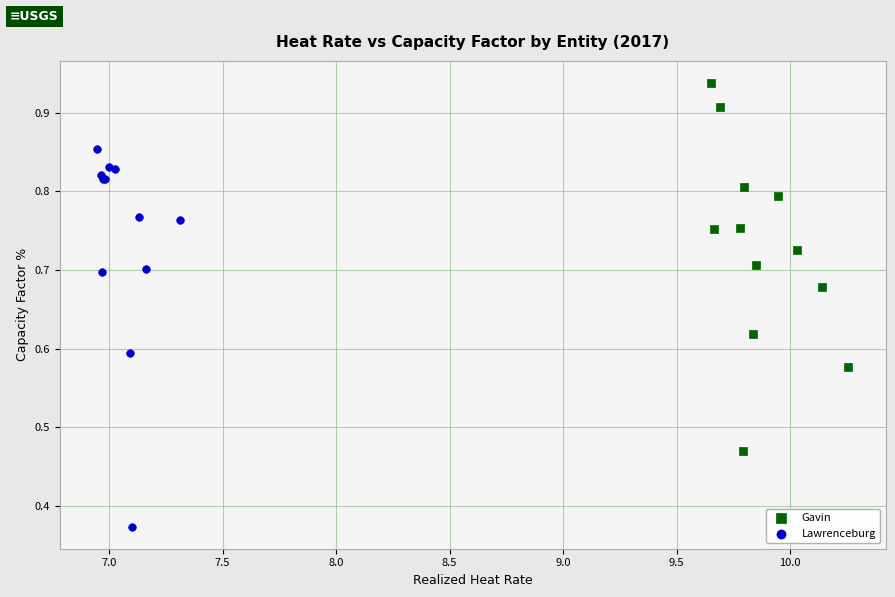

Which series reaches the minimum Y coordinate?

Lawrenceburg